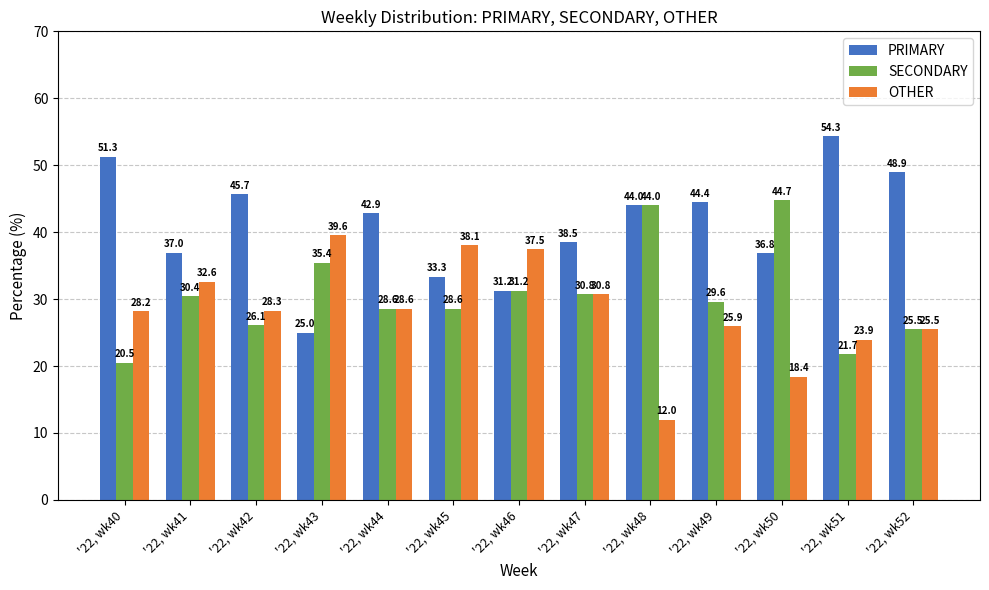

Count the number of data series in this chart.

3